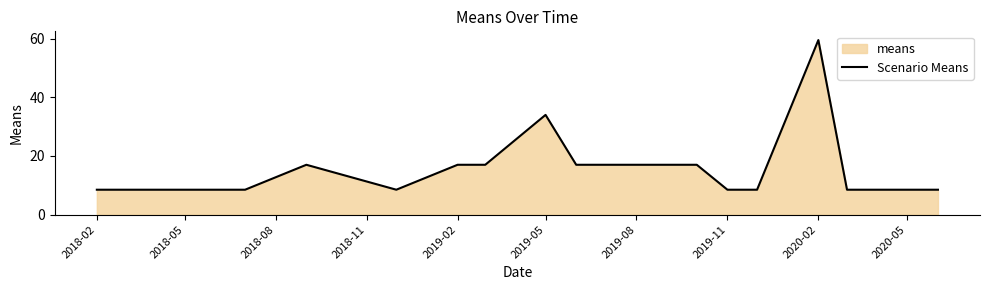

What is the maximum value shown in the chart?

59.5